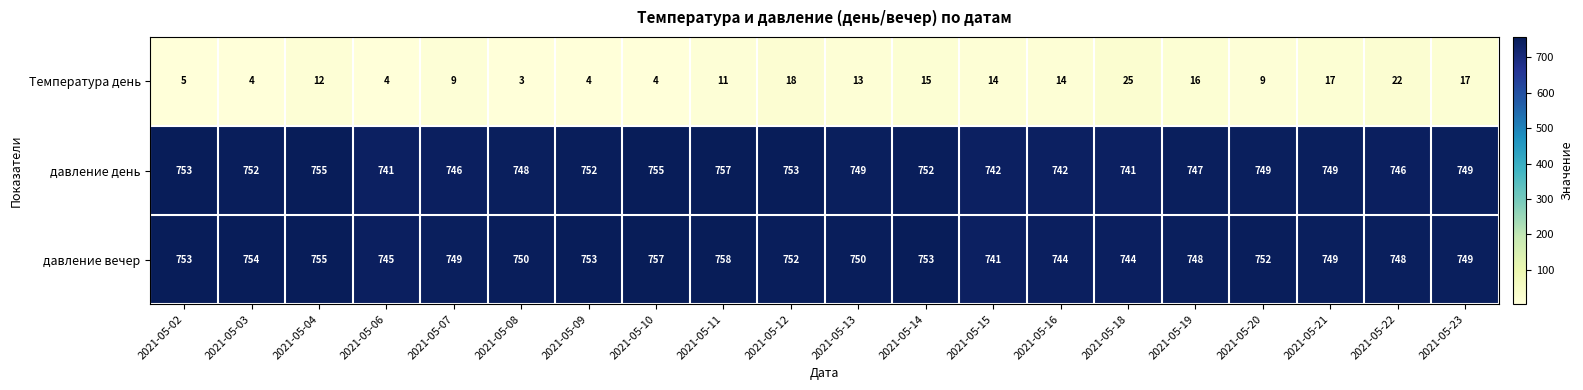

Read the давление вечер value at 2021-05-19, to the nearest 10.

750